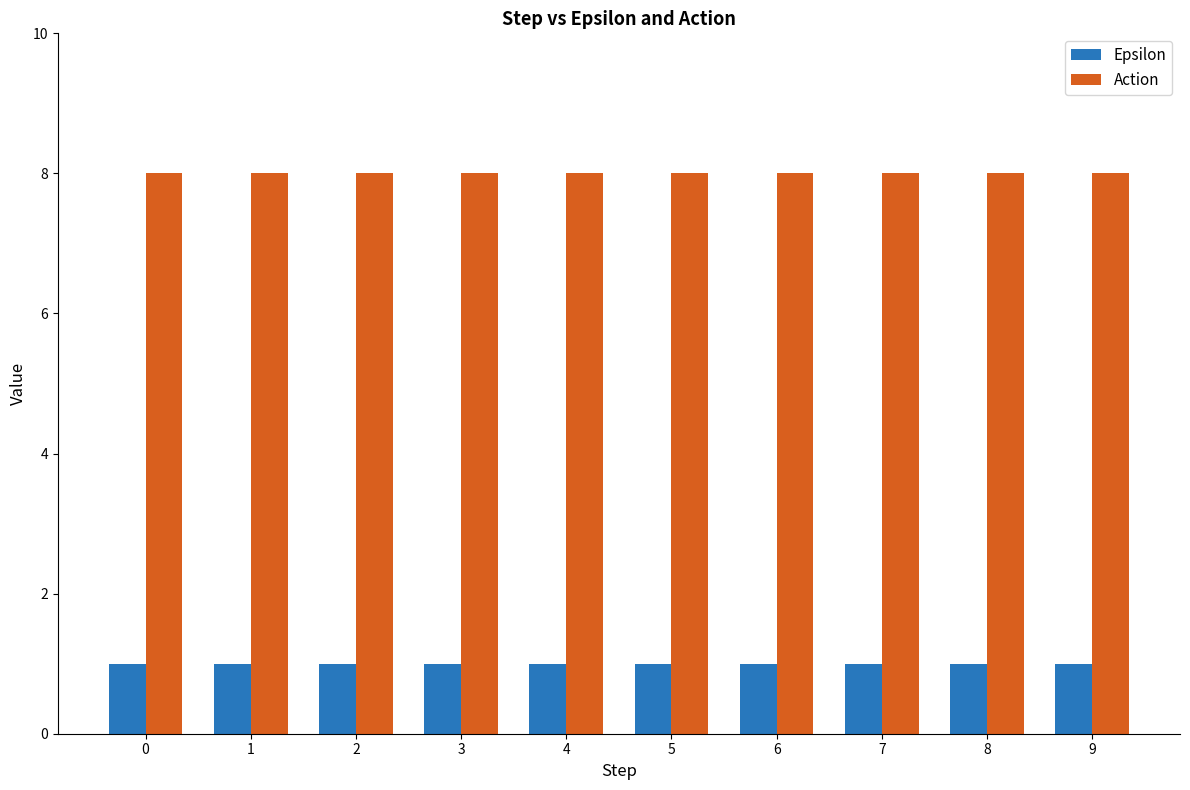

What is the difference between the highest and lowest values at 4?

7.0